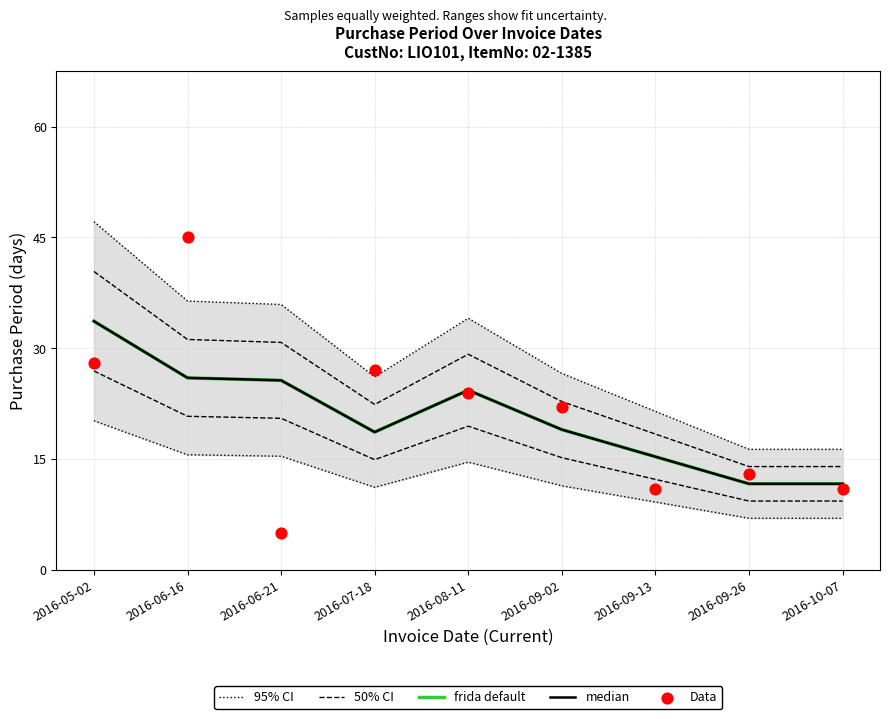

At how many categories does at least one series exceed 13?

7